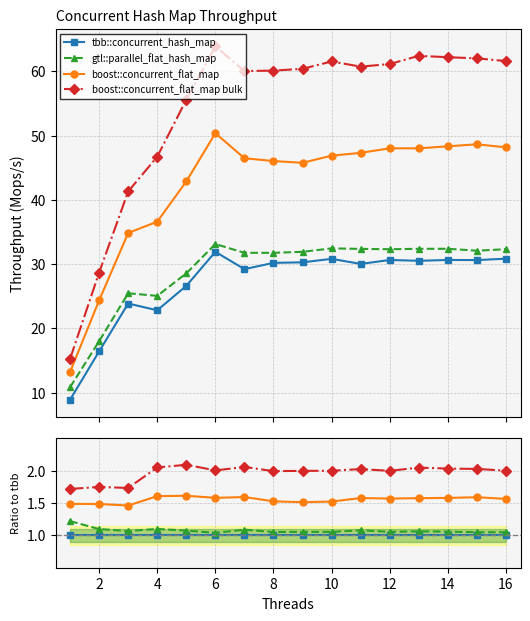

Is it true that gtl::parallel_flat_hash_map equals 0.4 at 10?

False